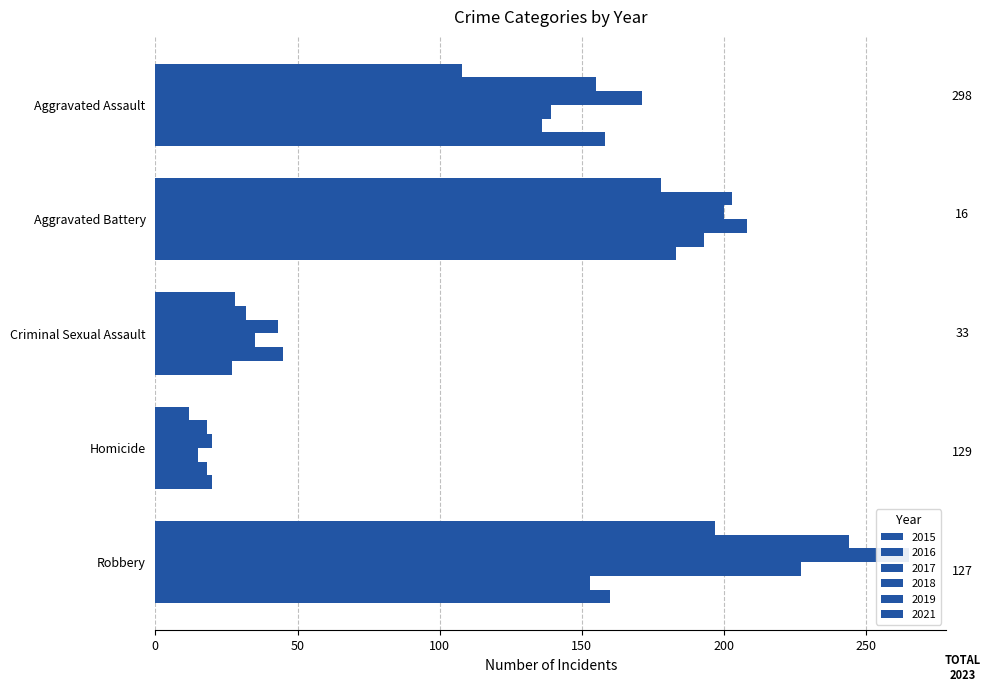

What is the difference between the highest and lowest values at Aggravated Assault?

63